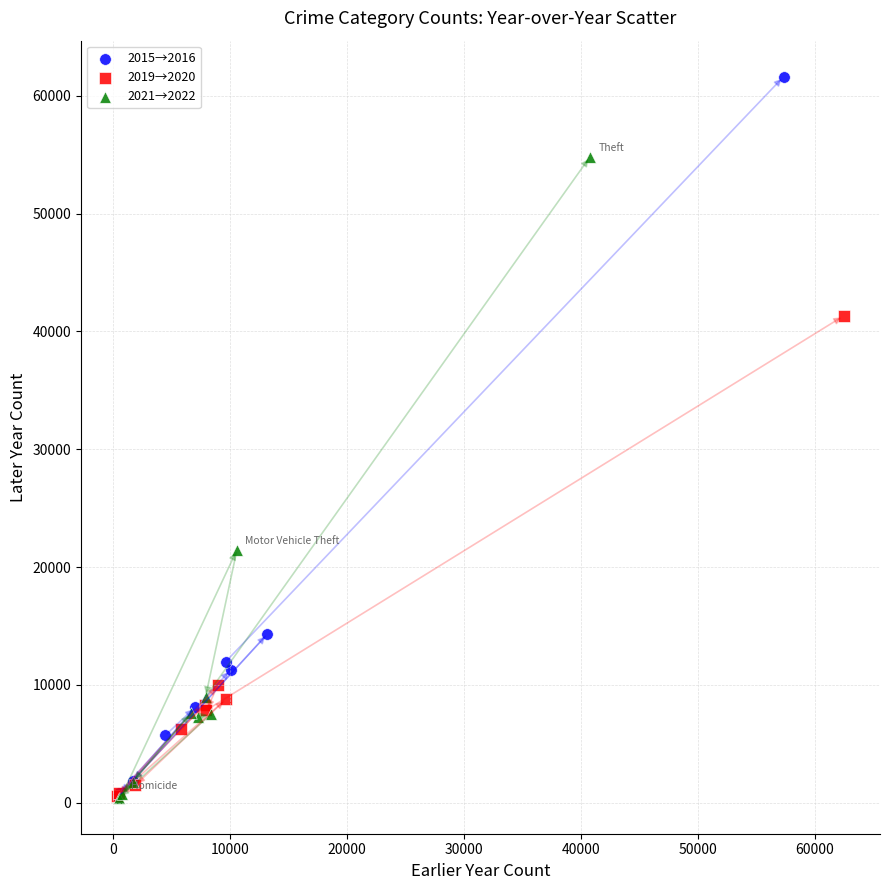

Which series has the largest Y range (max minus min)?

2015→2016